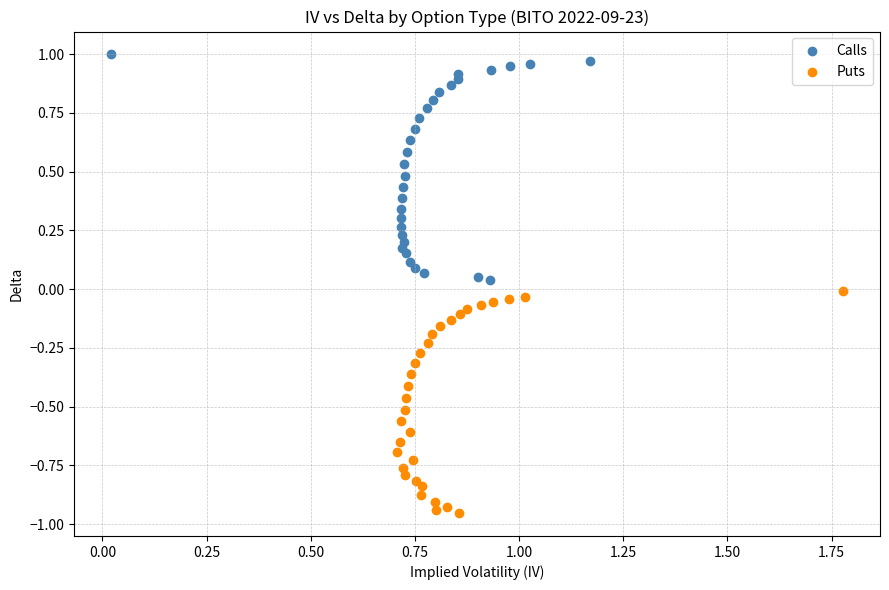

Which series contains the highest Y value?

Calls